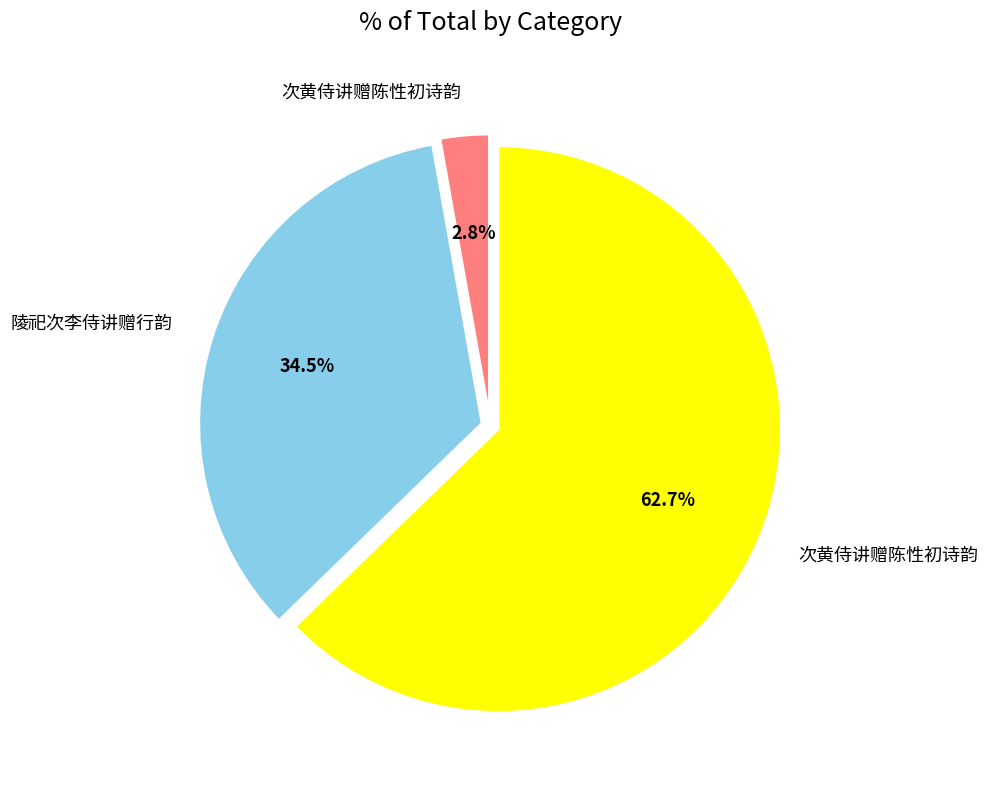

Is there a majority slice in this chart?

Yes